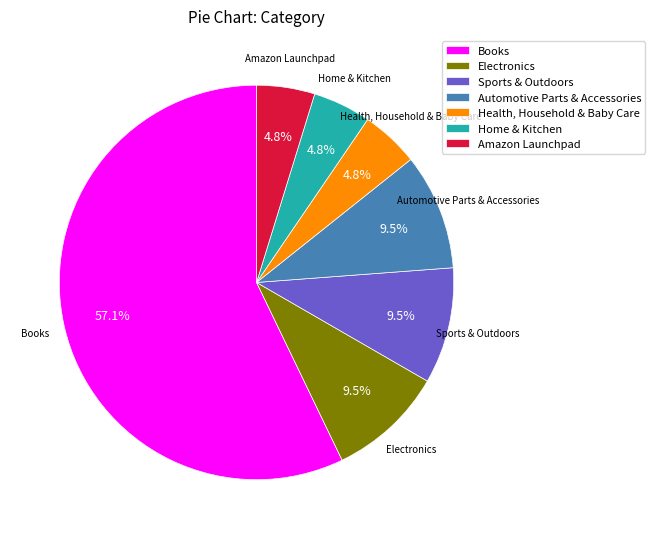

How much of the chart is everything except Home & Kitchen?

95.2%